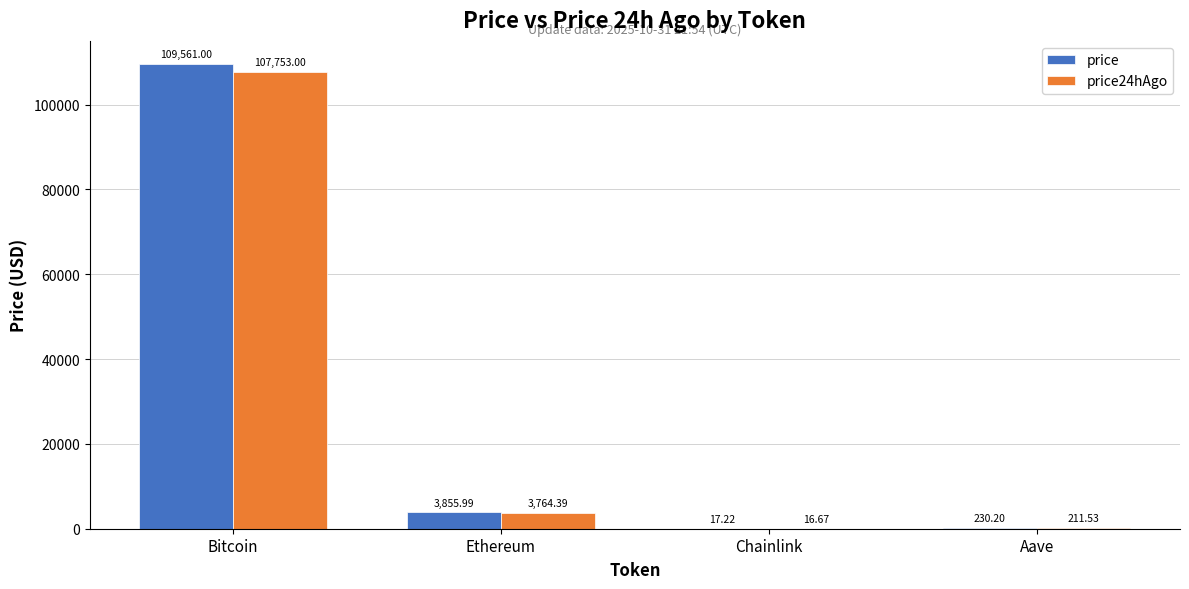

Does the chart contain stacked bars?

No